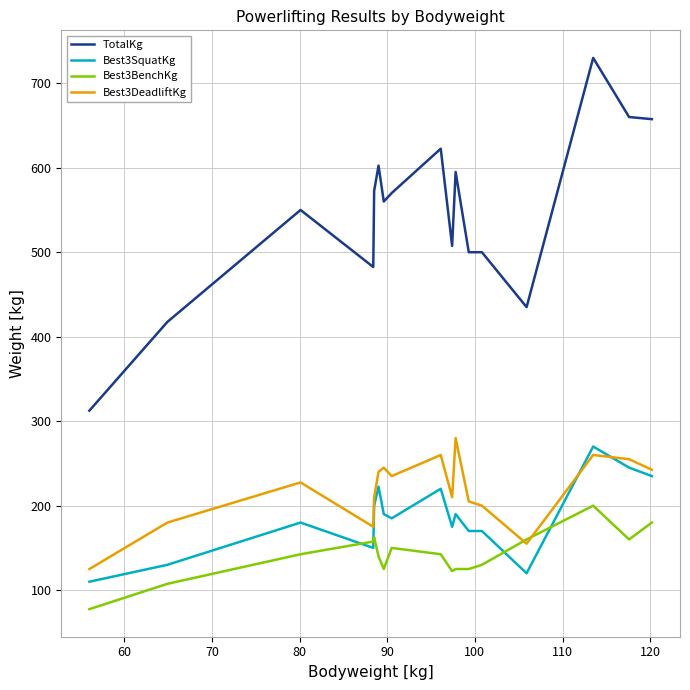

True or false: Best3BenchKg and TotalKg cross at least once.

False